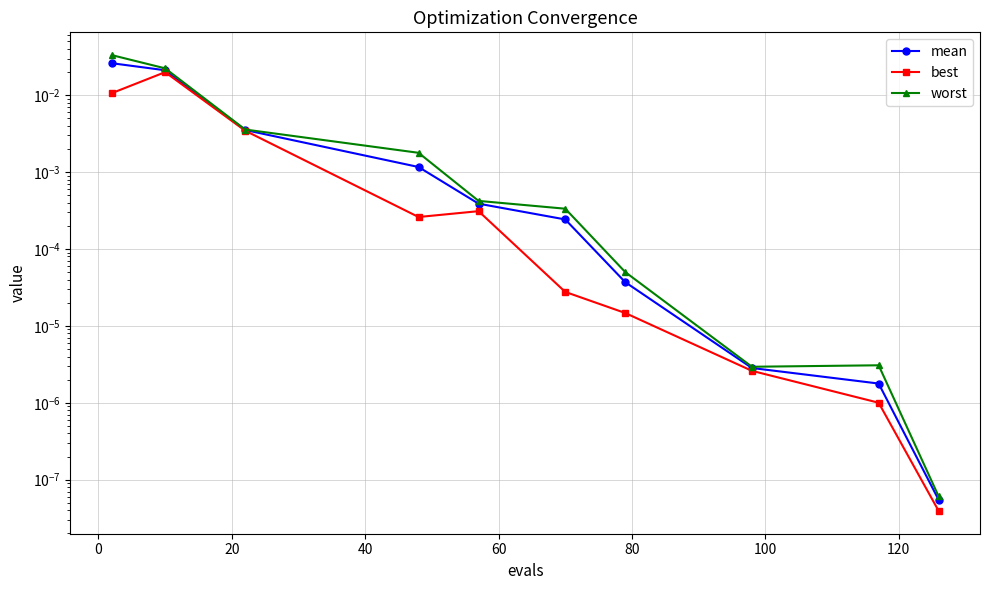

Is it true that worst equals 0.0 at 40?

False